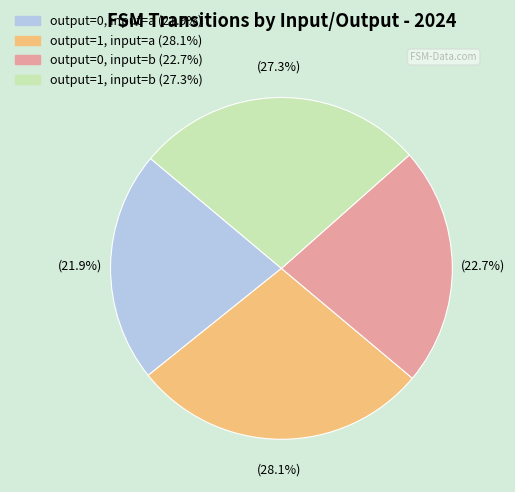

Approximately how many times larger is the value at output=0, input=a compared to output=1, input=b?

0.8